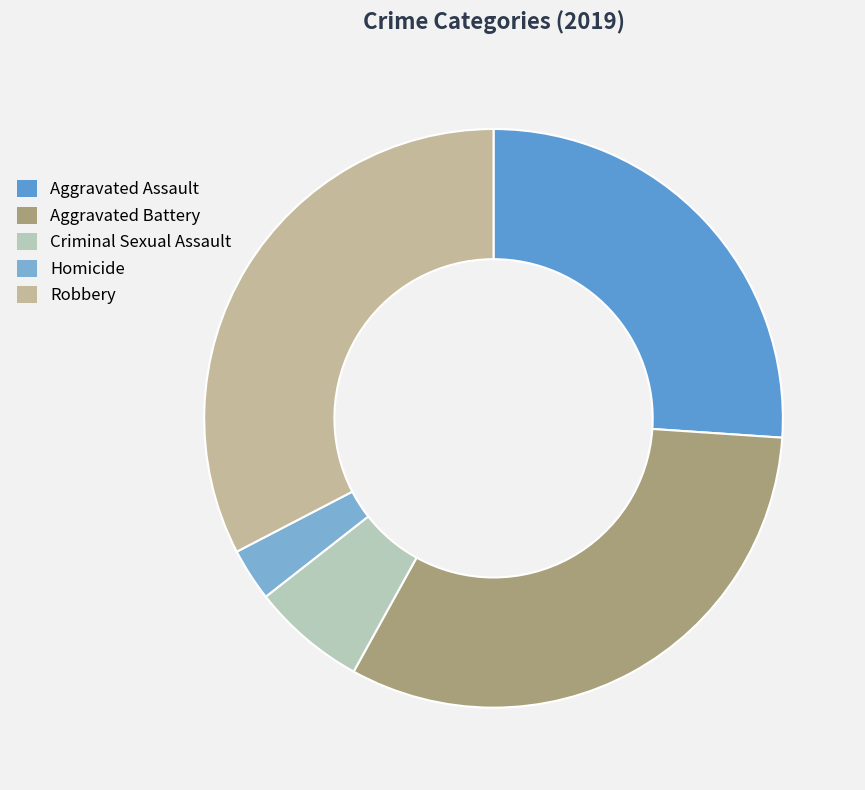

Does any single category account for the majority?

No